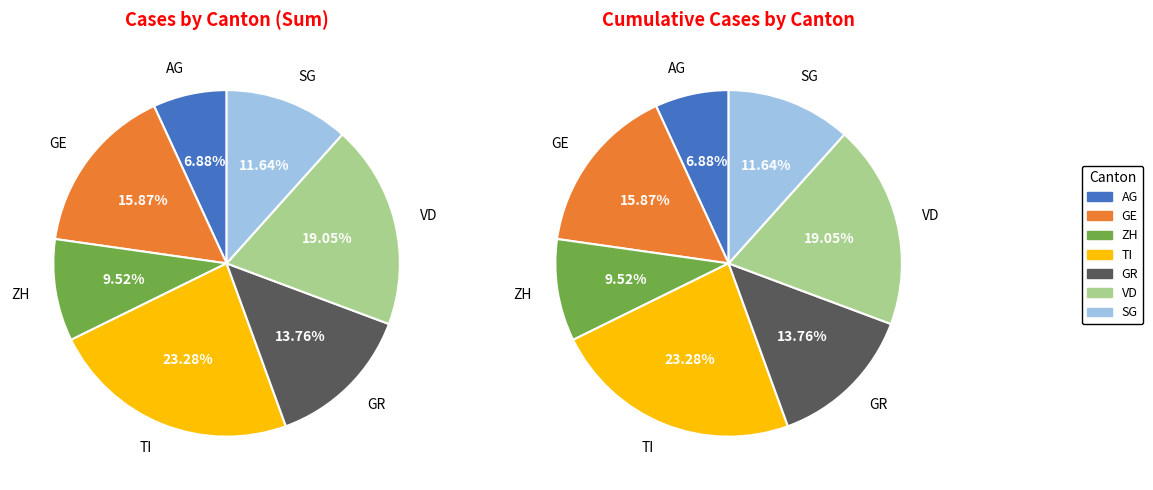

How many slices are in this pie chart?

7